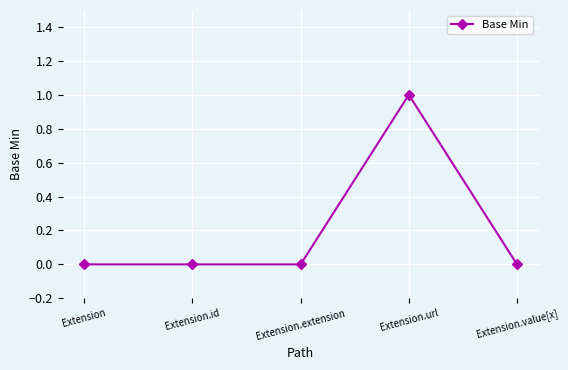

Is it true that the value at Extension.url is 1?

True